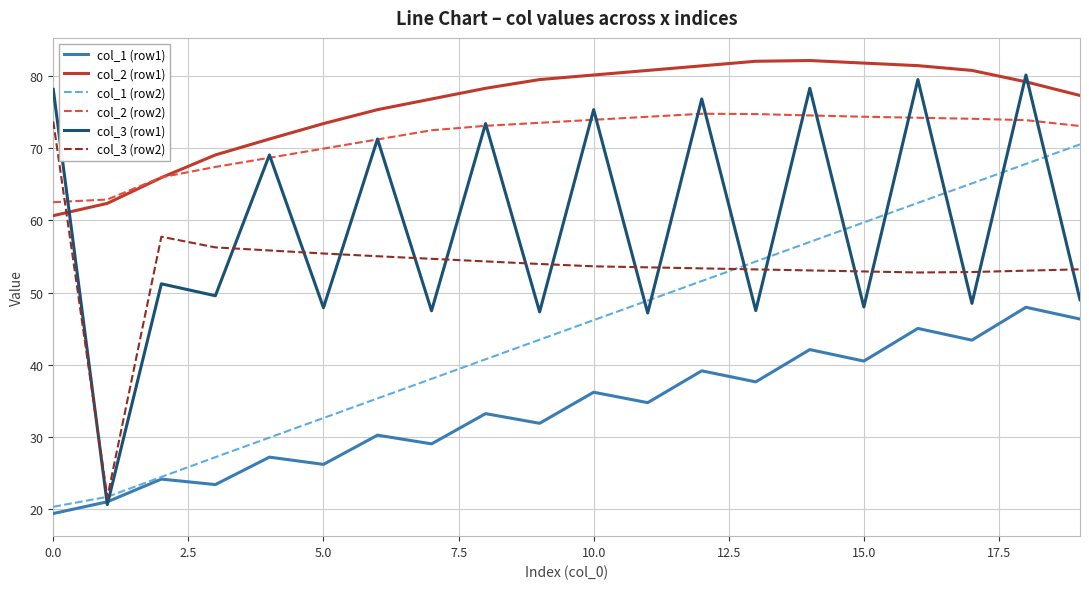

What is the sum of all col_1 (row1) values?

678.6